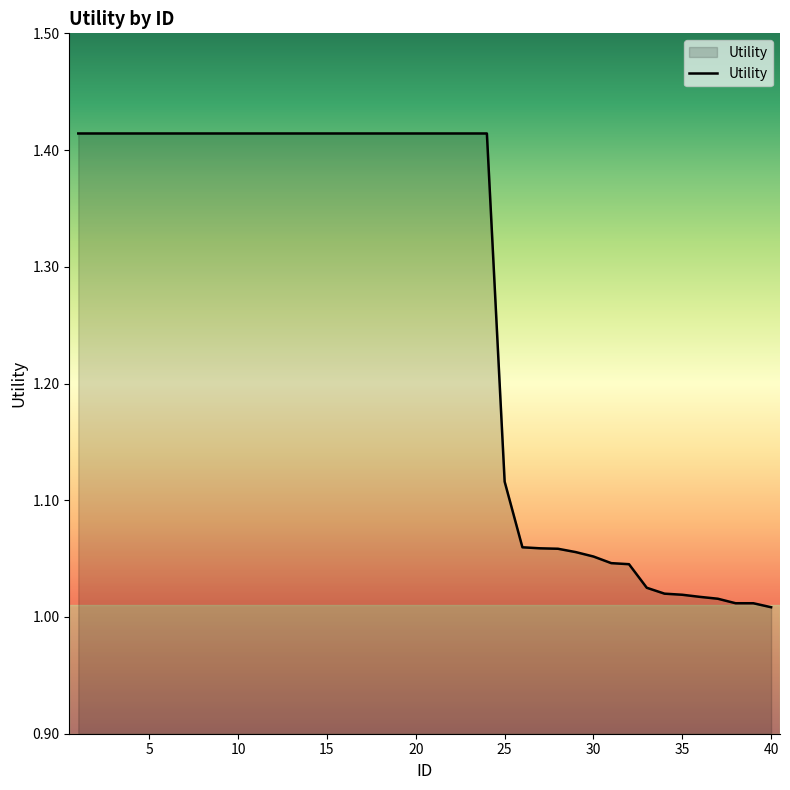

What is the average value?

1.3